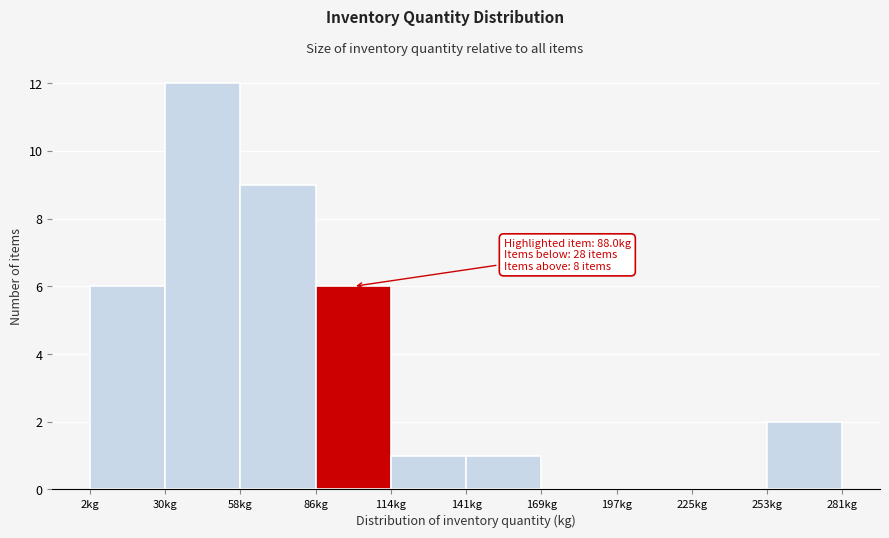

Which range on the x-axis has the tallest bar?

30 to 60